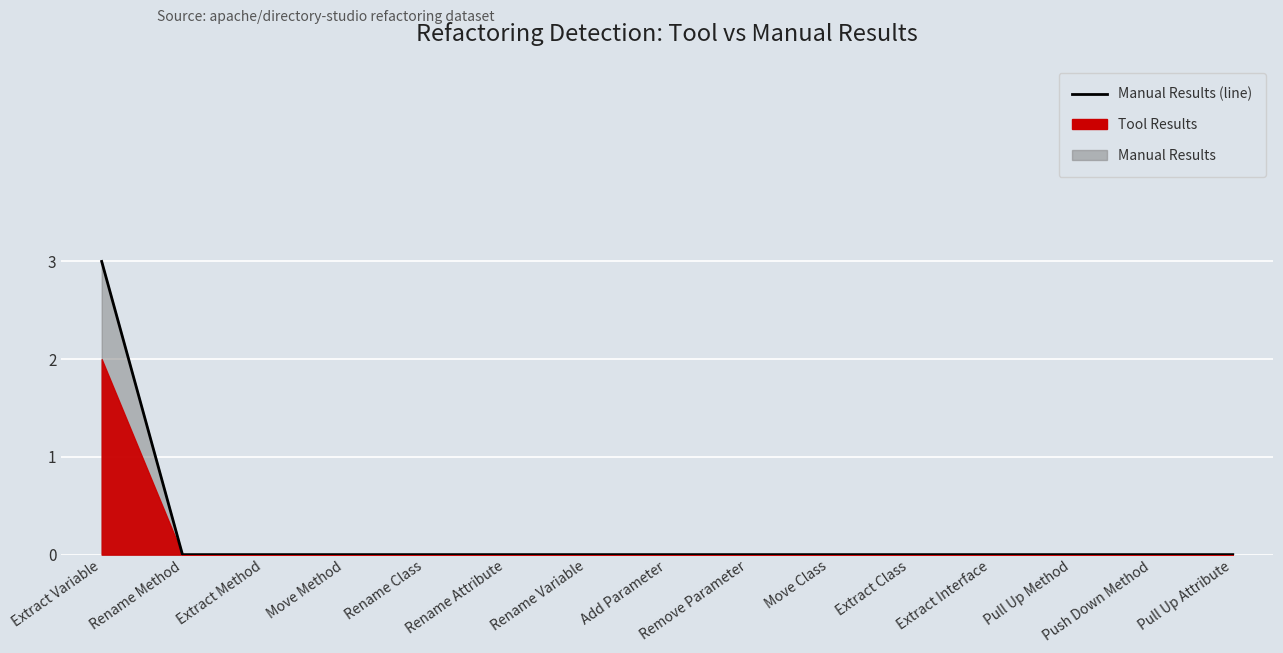

Which category has the lowest value across all series?

Rename Method